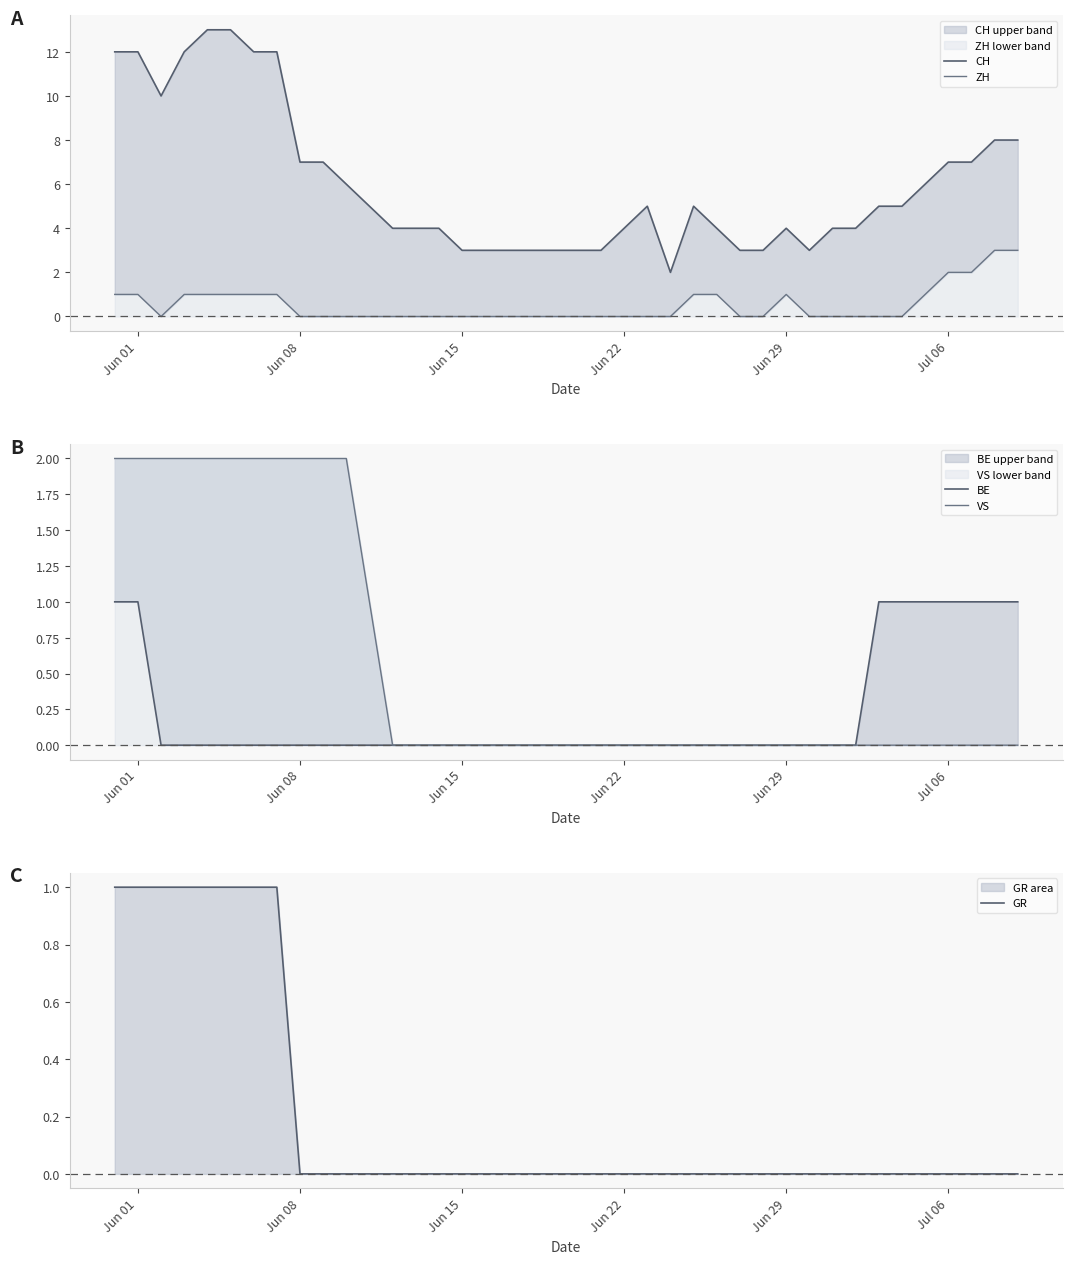

Count the ZH values in the range 0 to 1.

36